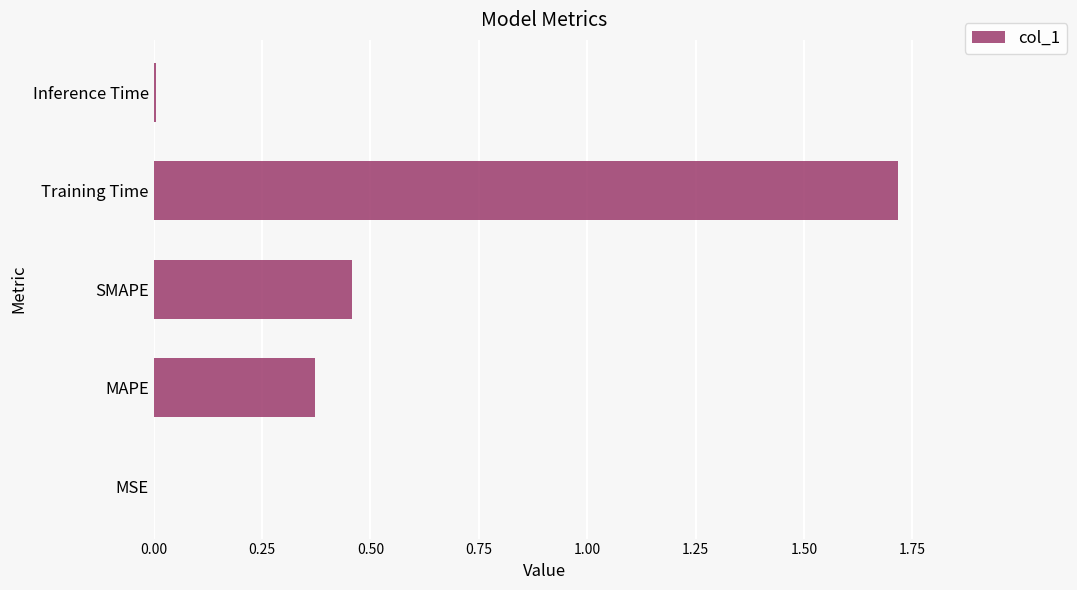

Between Training Time and SMAPE, which is larger?

Training Time